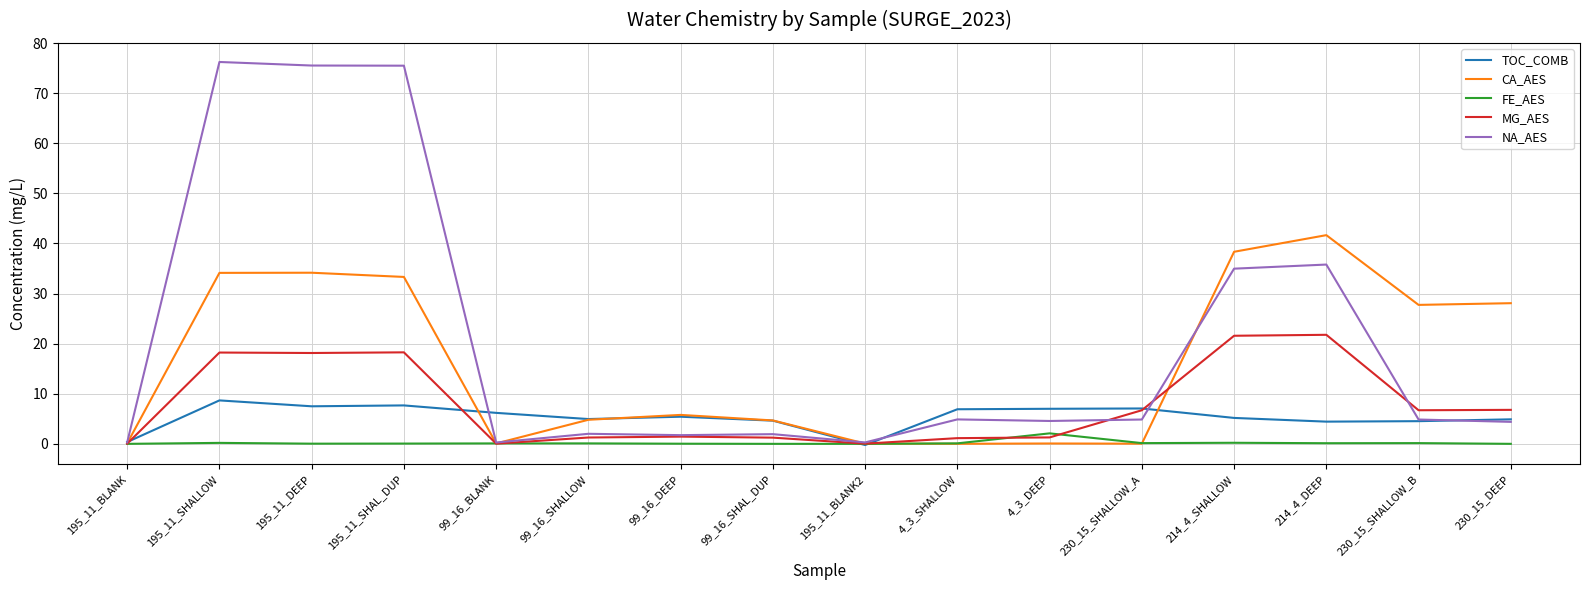

Which series has the largest total across all categories?

NA_AES